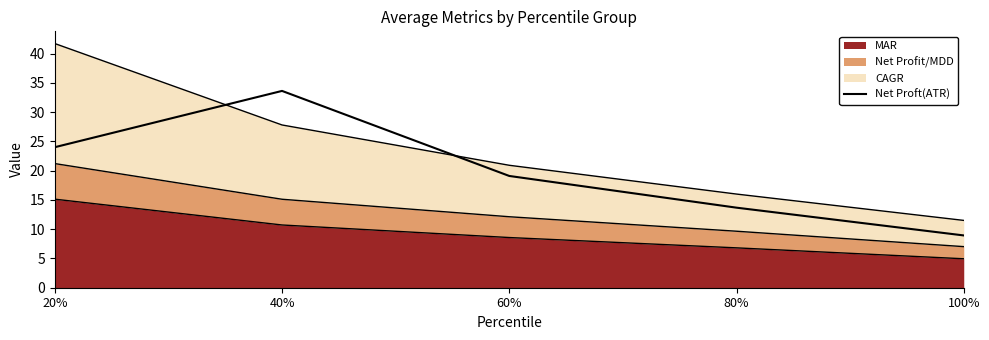

What is the change in value from 40% to 60%?

-14.5